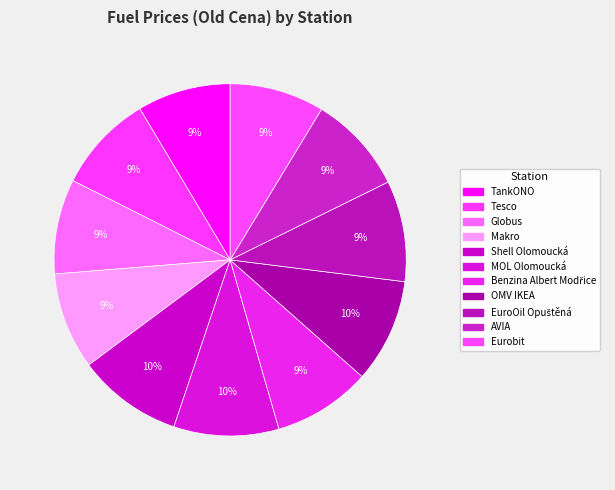

Which has a higher value, Tesco or OMV IKEA?

OMV IKEA